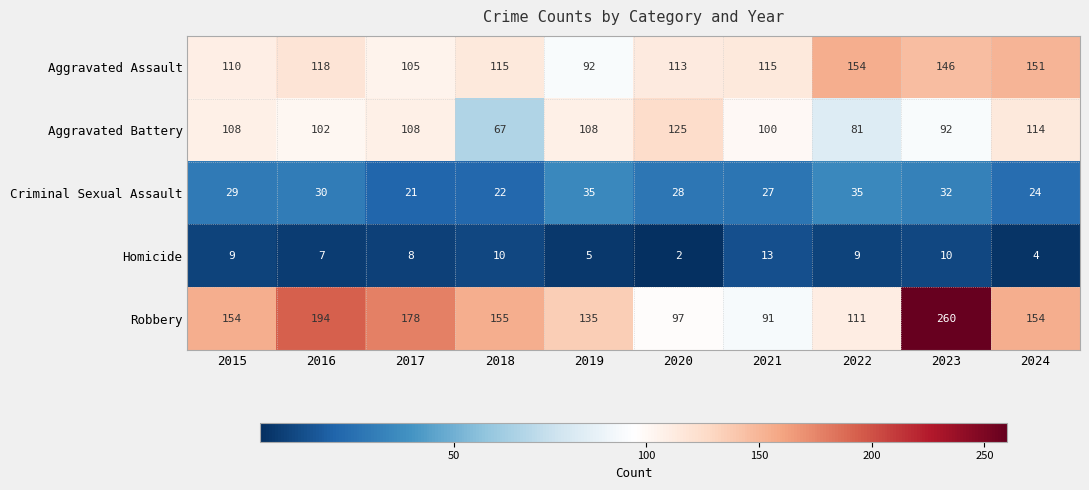

What is the sum of the Aggravated Battery values at 2021 and 2016?

202